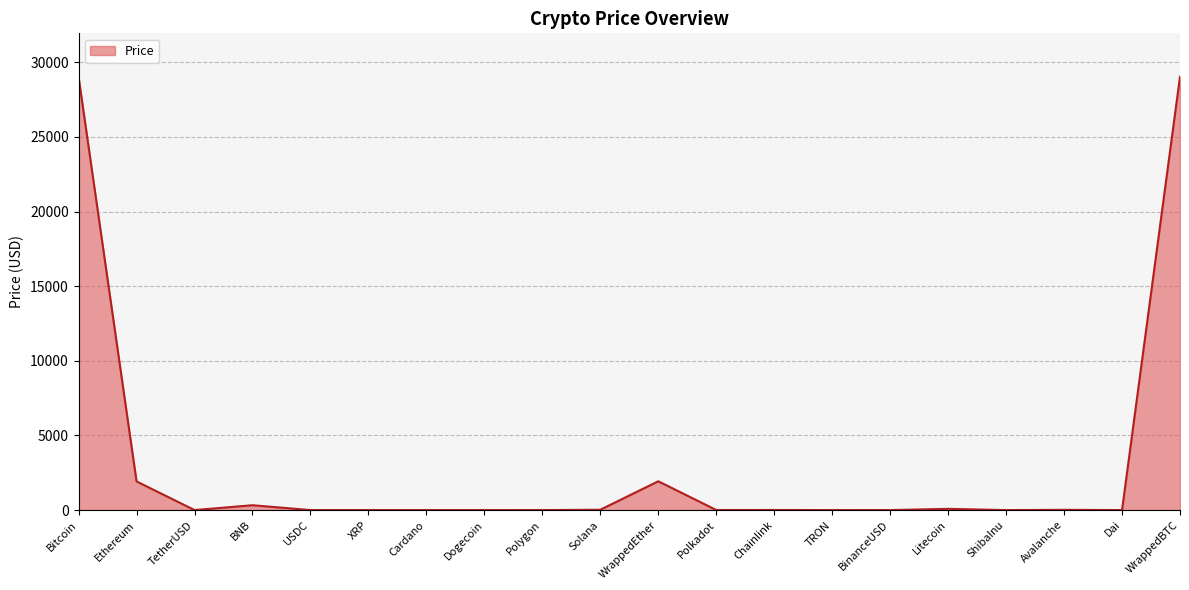

Is it true that the value at Polkadot is 5.7?

True